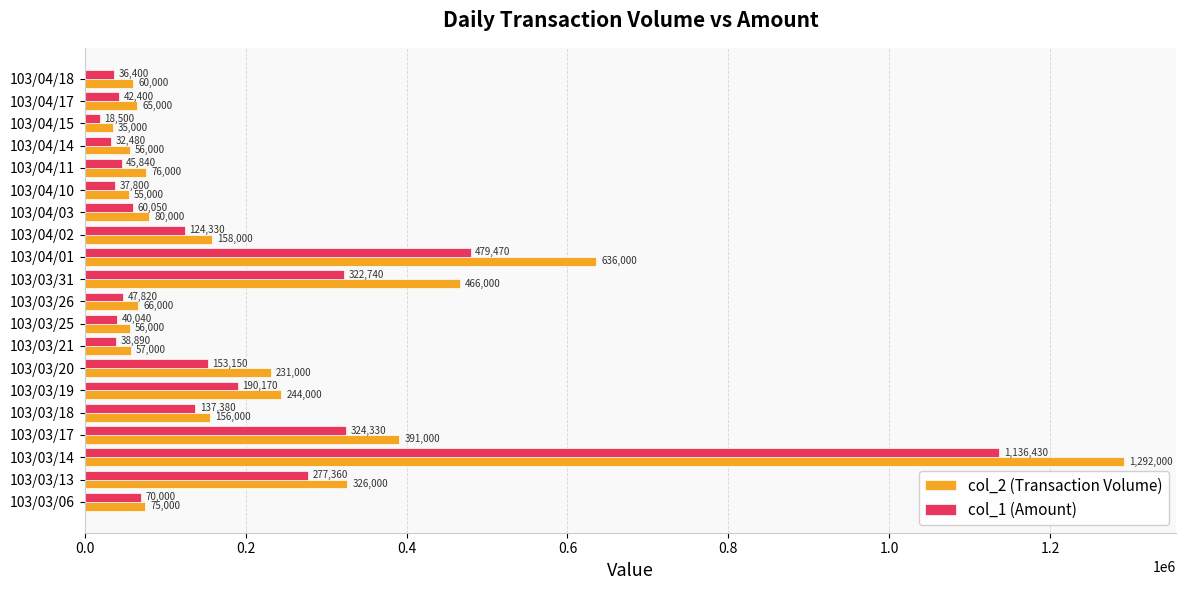

How many distinct data groups are displayed?

2